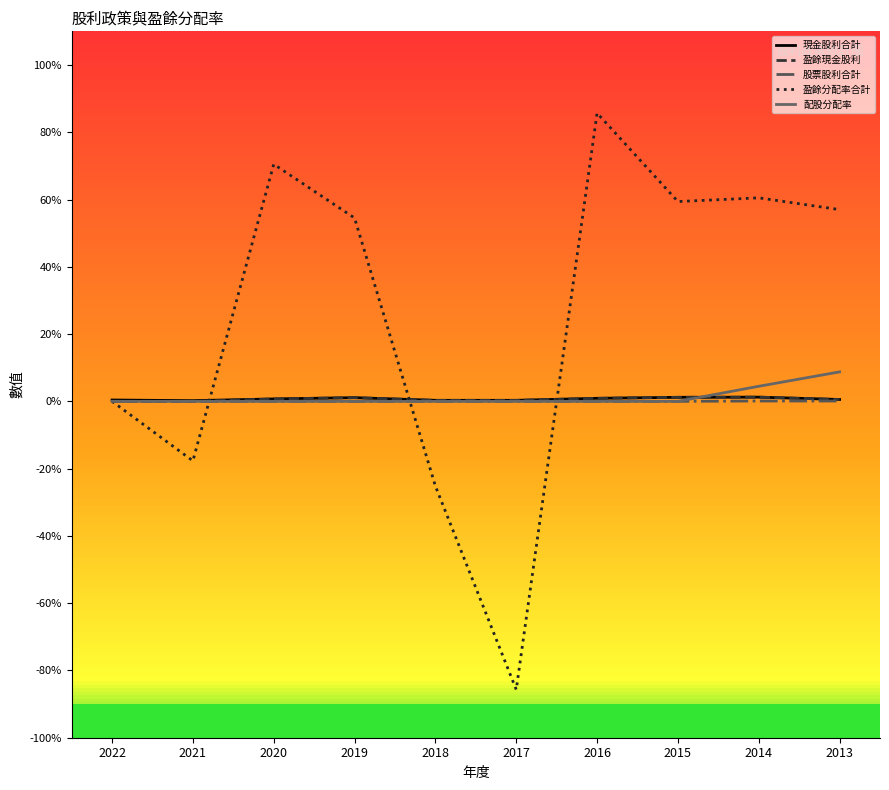

Which series has the largest total across all categories?

盈餘分配率合計